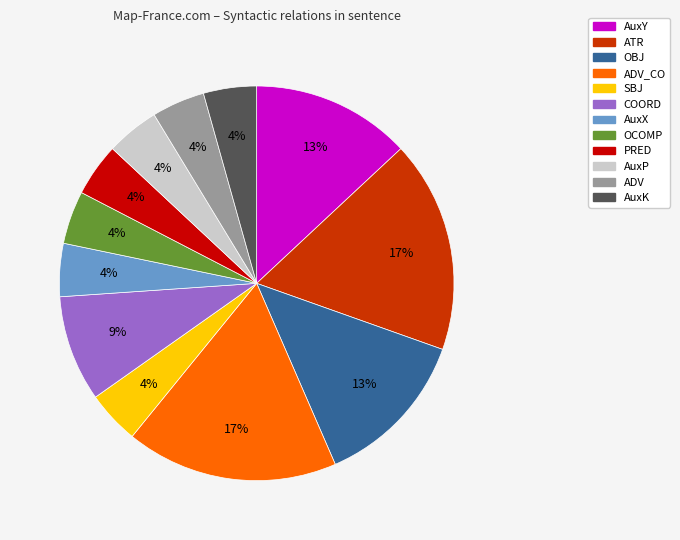

To the nearest percent, what is the average slice percentage?

8%